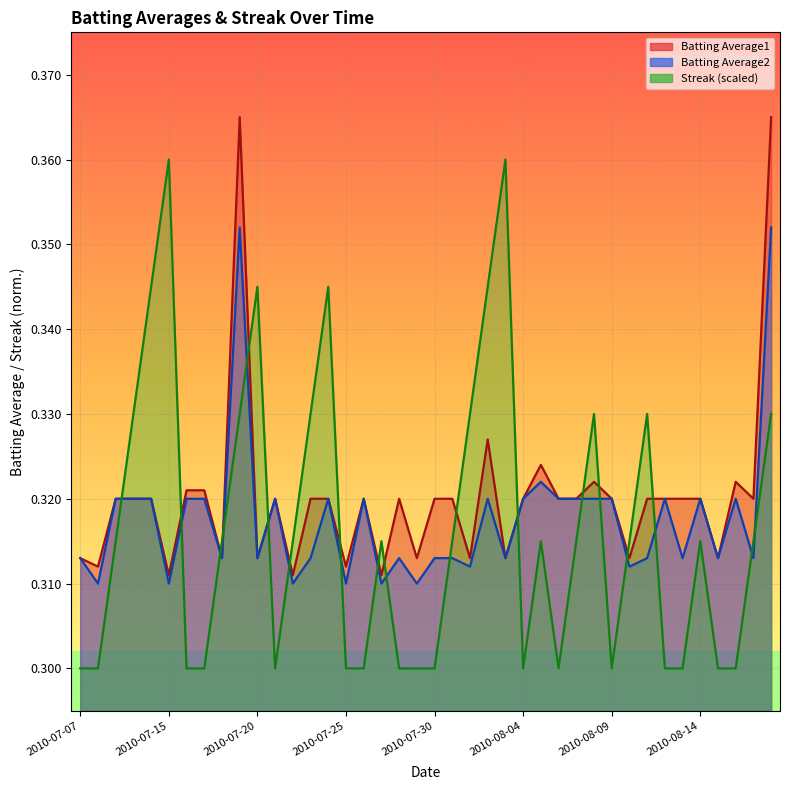

In Batting Average2, how many points are higher than both neighbors (excluding endpoints)?

10